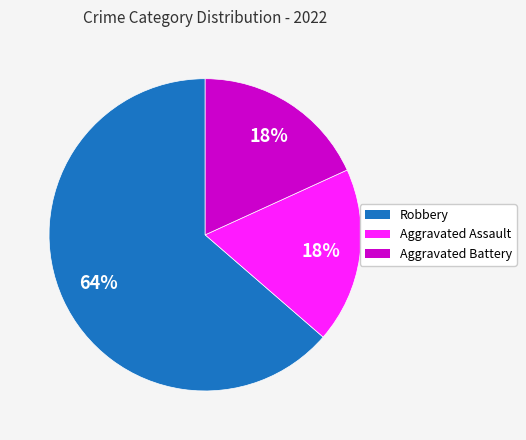

Which category has the biggest portion of the pie?

Robbery